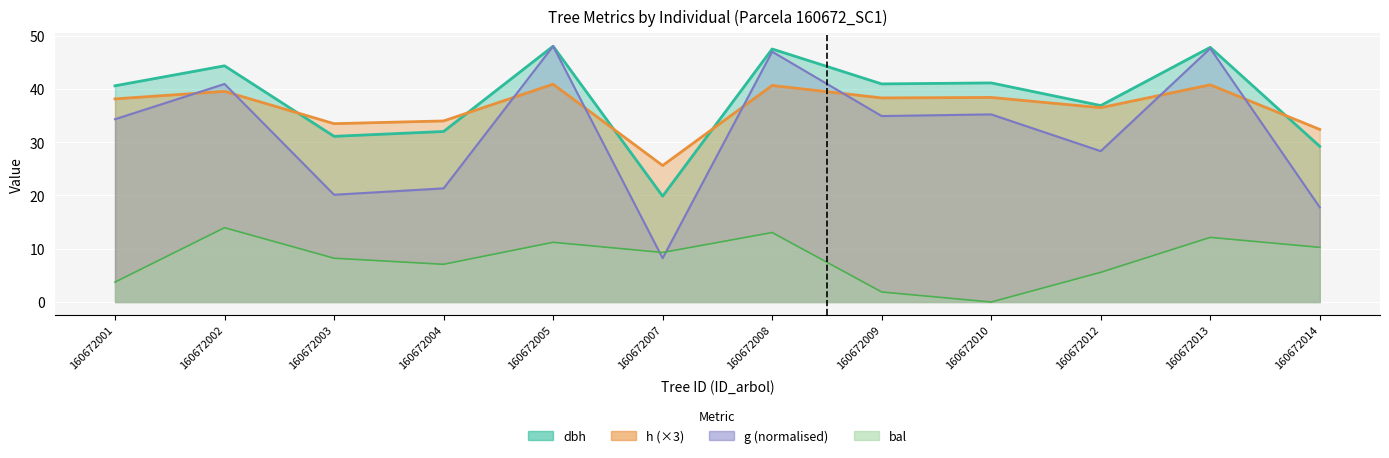

Is the value of dbh at 160672004 greater than the value of g at 160672001?

No